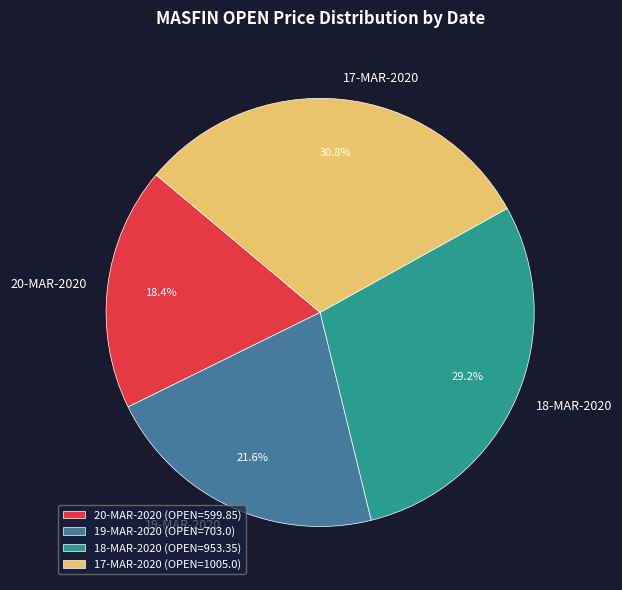

Does any single category account for the majority?

No